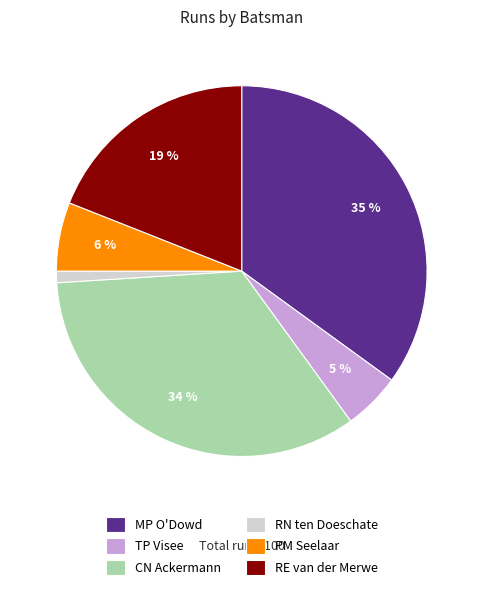

Combined, do MP O'Dowd and RN ten Doeschate account for over 50%?

No